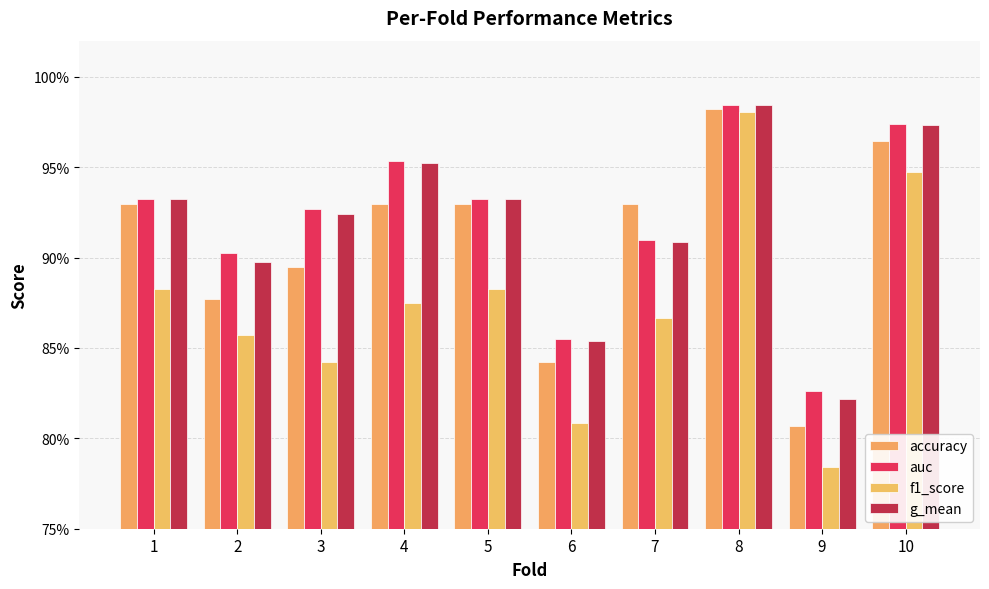

Is the value of f1_score at 10 greater than the value of auc at 6?

Yes